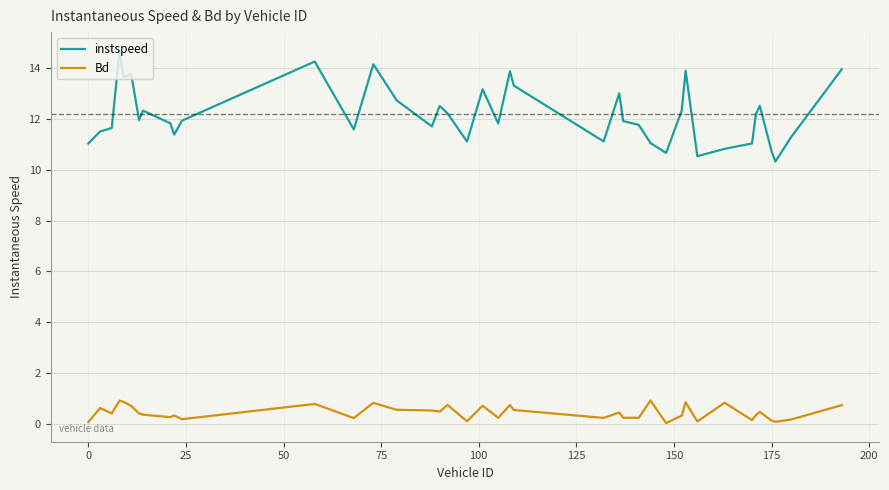

What are all the series names shown in the legend?

instspeed, Bd